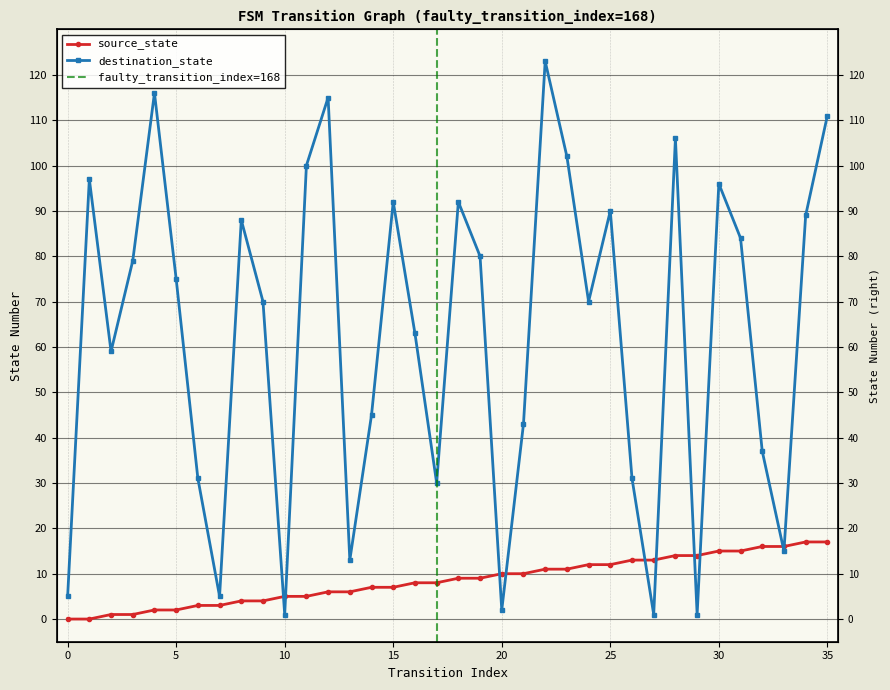

What is the average value of the destination_state series?

63